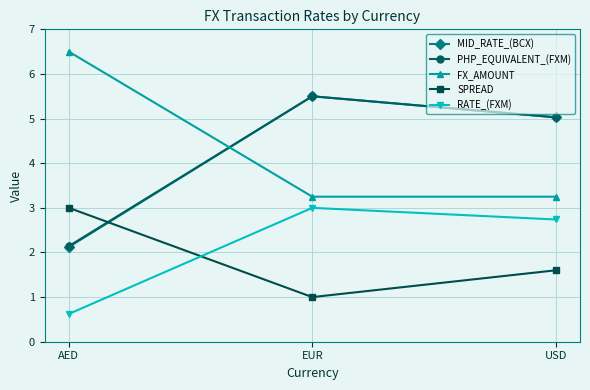

What is the sum of all FX_AMOUNT values?

13.0